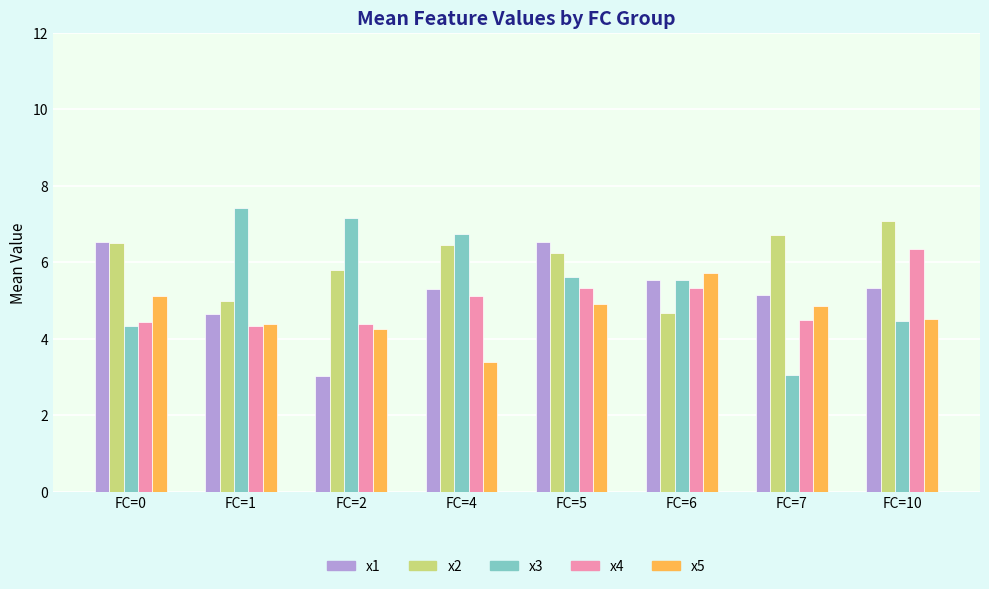

The x1 series shows 2.4 at FC=6. True or false?

False